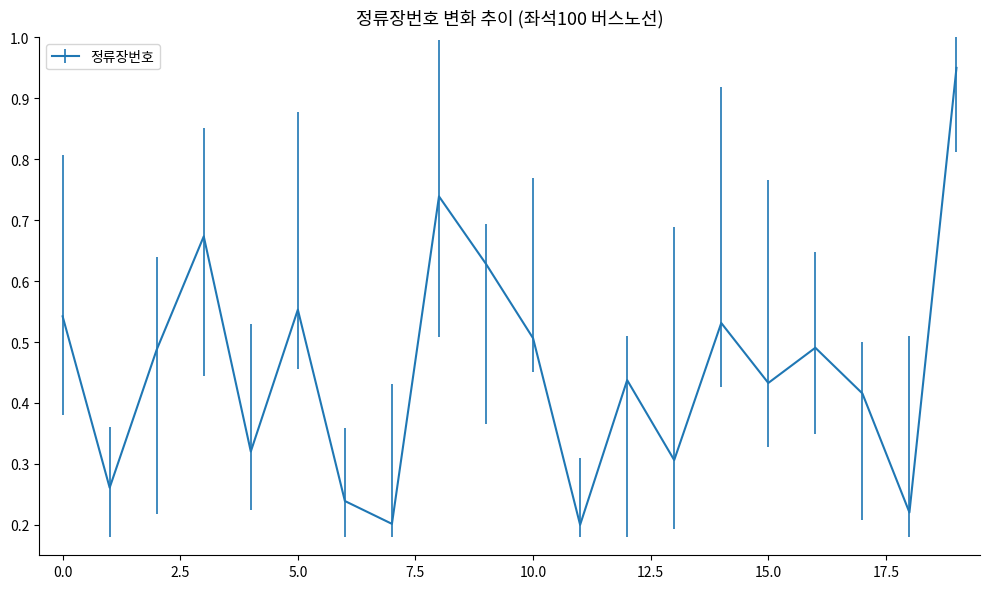

Reading left to right, transcribe all the data shown in this chart.

0=0.5	1=0.3	2=0.5	3=0.7	4=0.3	5=0.6	6=0.2	7=0.2	8=0.7	9=0.6	10=0.5	11=0.2	12=0.4	13=0.3	14=0.5	15=0.4	16=0.5	17=0.4	18=0.2	19=0.9